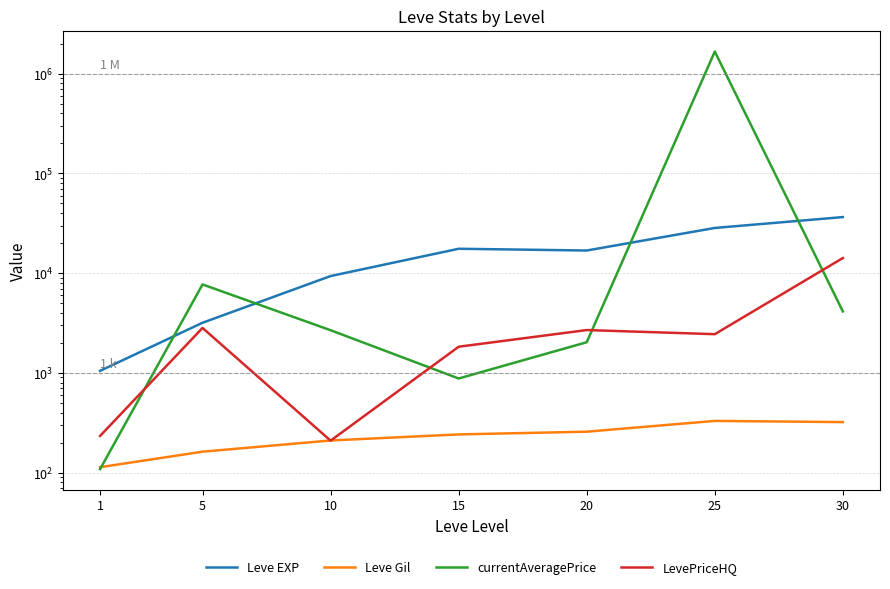

Where is LevePriceHQ nearest to the value 7193?

5